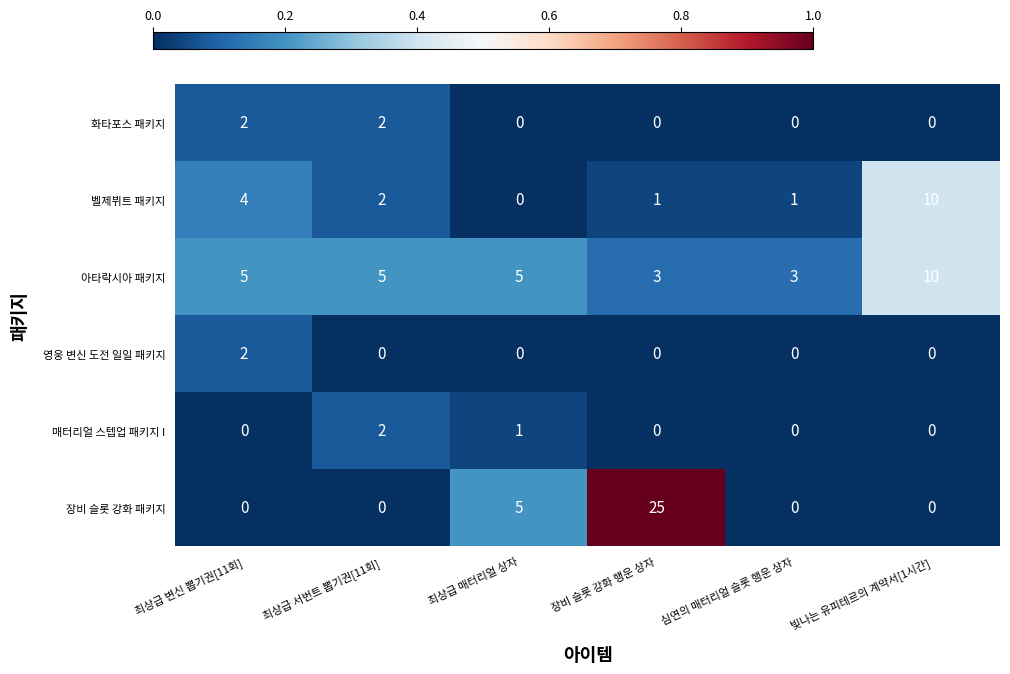

At how many categories does at least one series exceed 0?

6